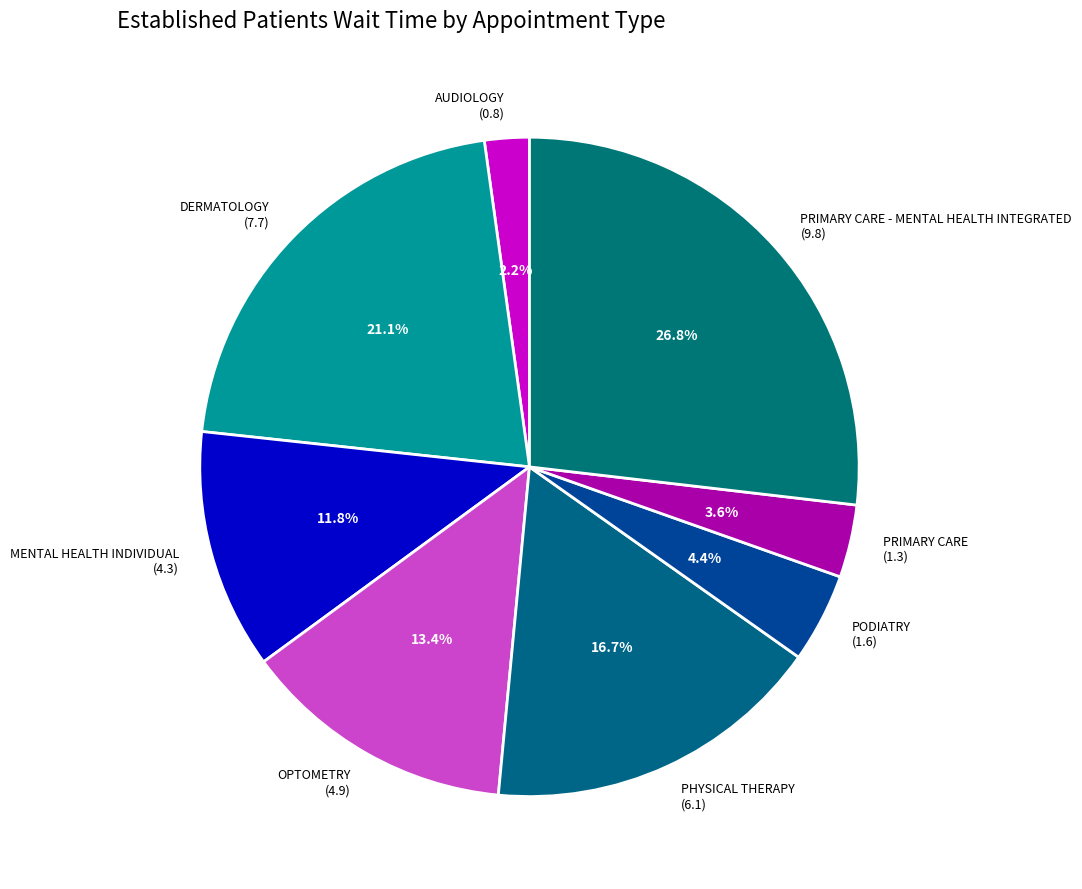

Is AUDIOLOGY (0.8) the majority of the pie?

No